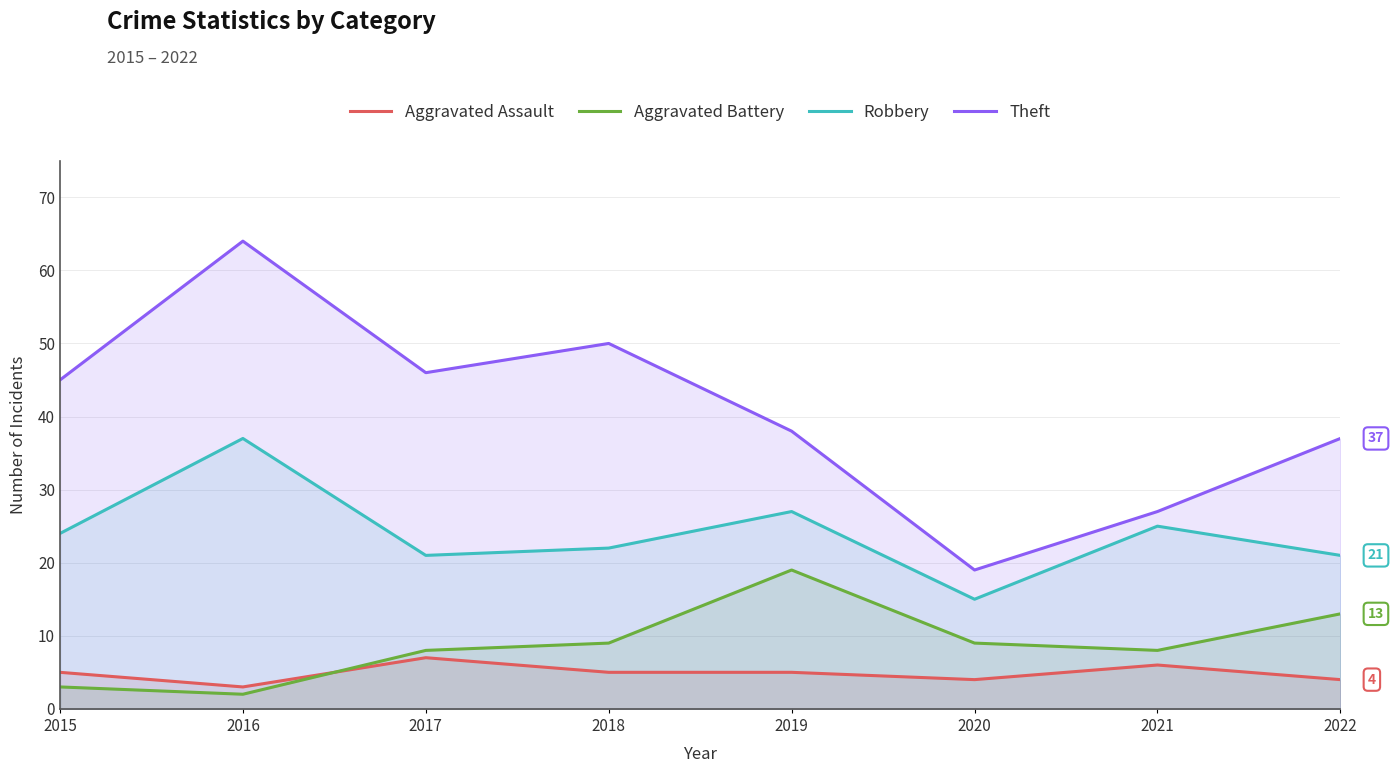

What is the spread (max minus min) of values at 2019?

33